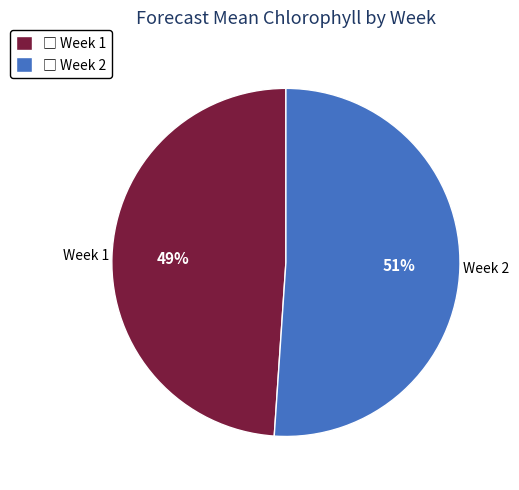

Which slice is the largest?

Week 2